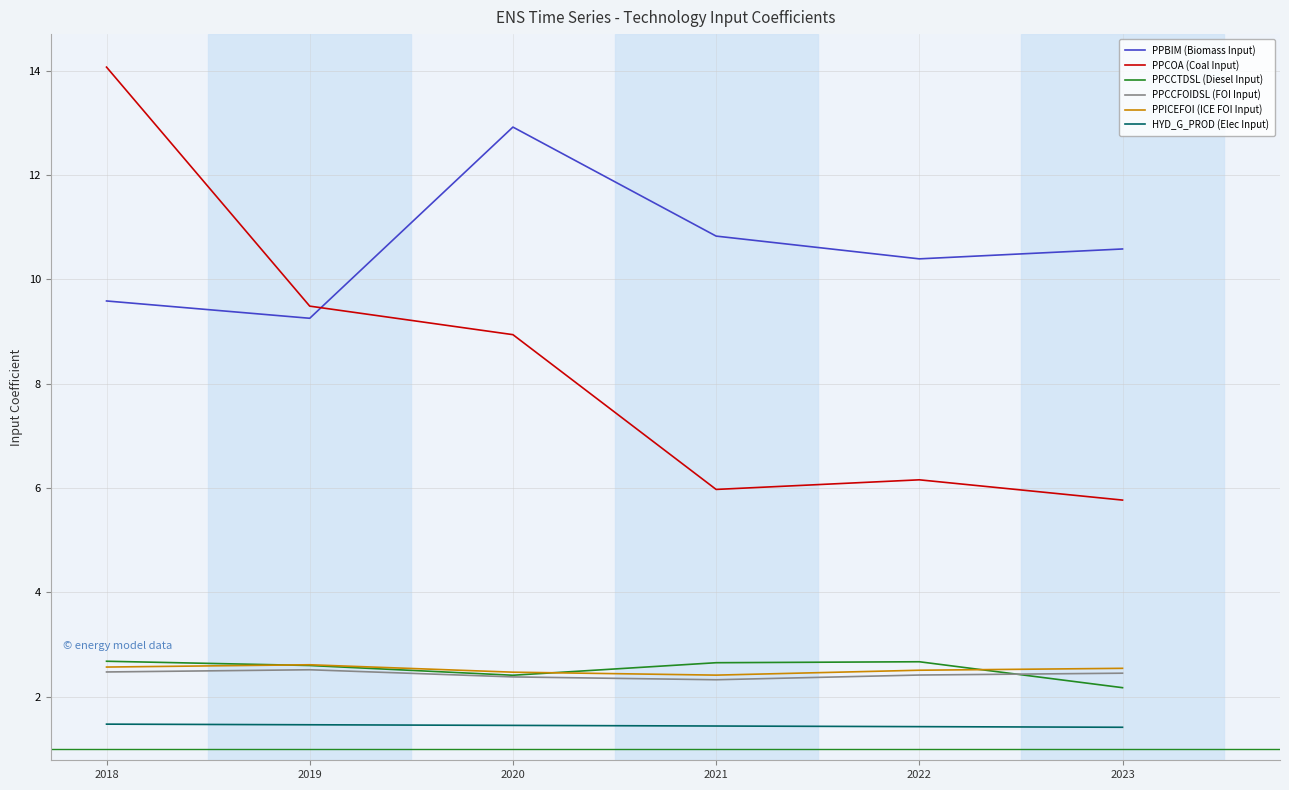

Is the value of PPICEFOI (ICE FOI Input) at 2020 greater than the value of PPBIM (Biomass Input) at 2022?

No